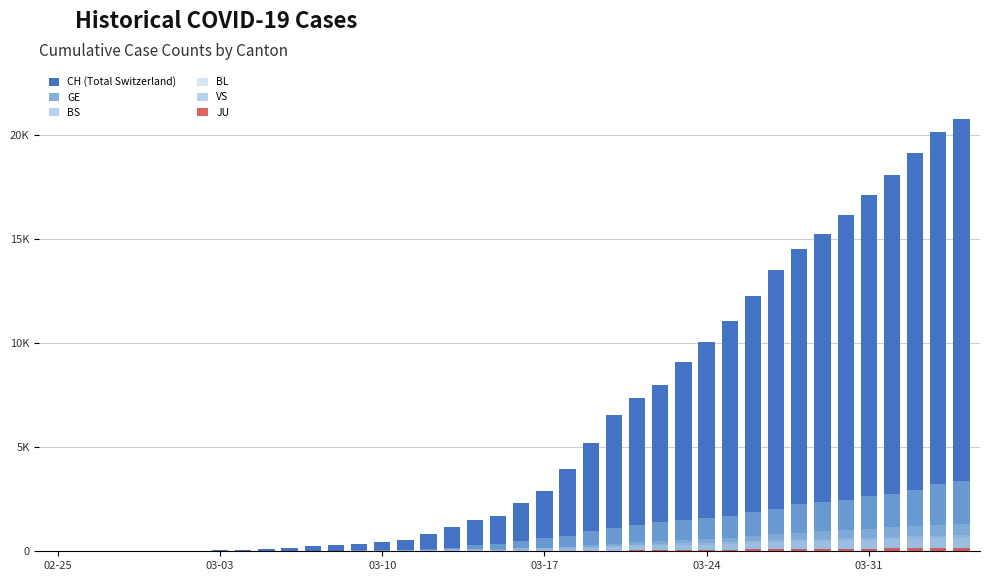

What is the difference between the highest and lowest values at 34?

16019